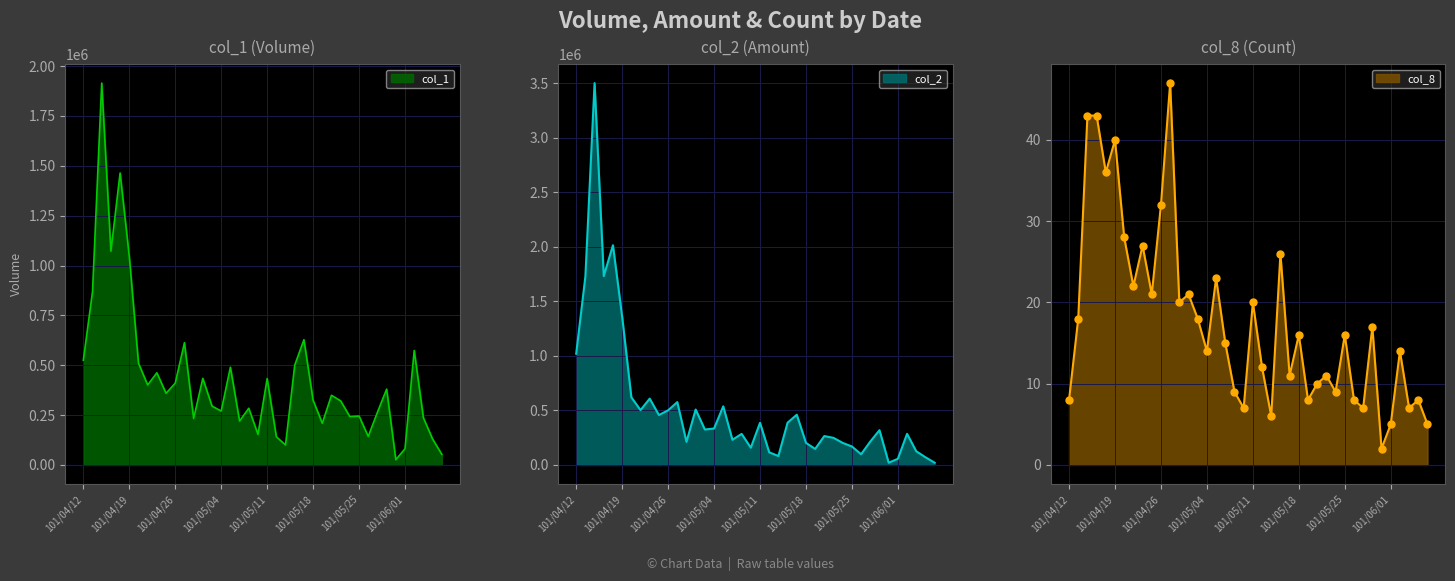

Which series reaches the maximum Y coordinate?

col_2